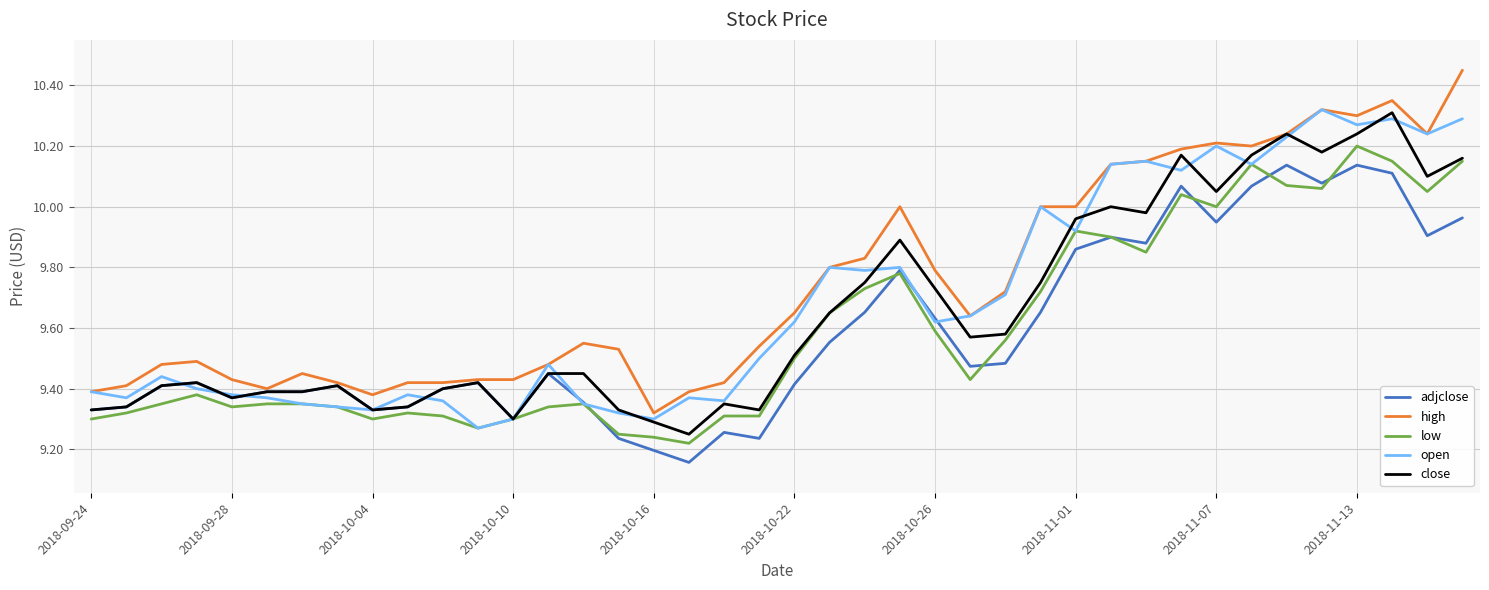

Reading right to left, list all the values displayed in this chart.

adjclose: 10.0	9.9	10.1	10.1	10.1	10.1	10.1	9.9	10.1	9.9	9.9	9.9	9.7	9.5	9.5	9.6	9.8	9.7	9.6	9.4	9.2	9.3	9.2	9.2	9.2	9.4	9.4	9.3	9.4	9.4	9.3	9.3	9.4	9.4	9.4	9.4	9.4	9.4	9.3	9.3
high: 10.4	10.2	10.4	10.3	10.3	10.2	10.2	10.2	10.2	10.1	10.1	10.0	10.0	9.7	9.6	9.8	10.0	9.8	9.8	9.6	9.5	9.4	9.4	9.3	9.5	9.6	9.5	9.4	9.4	9.4	9.4	9.4	9.4	9.4	9.4	9.4	9.5	9.5	9.4	9.4
low: 10.1	10.1	10.1	10.2	10.1	10.1	10.1	10.0	10.0	9.9	9.9	9.9	9.7	9.6	9.4	9.6	9.8	9.7	9.6	9.5	9.3	9.3	9.2	9.2	9.2	9.4	9.3	9.3	9.3	9.3	9.3	9.3	9.3	9.4	9.4	9.3	9.4	9.4	9.3	9.3
open: 10.3	10.2	10.3	10.3	10.3	10.2	10.1	10.2	10.1	10.1	10.1	9.9	10.0	9.7	9.6	9.6	9.8	9.8	9.8	9.6	9.5	9.4	9.4	9.3	9.3	9.4	9.5	9.3	9.3	9.4	9.4	9.3	9.3	9.4	9.4	9.4	9.4	9.4	9.4	9.4
close: 10.2	10.1	10.3	10.2	10.2	10.2	10.2	10.1	10.2	10.0	10.0	10.0	9.8	9.6	9.6	9.7	9.9	9.8	9.6	9.5	9.3	9.4	9.2	9.3	9.3	9.4	9.4	9.3	9.4	9.4	9.3	9.3	9.4	9.4	9.4	9.4	9.4	9.4	9.3	9.3